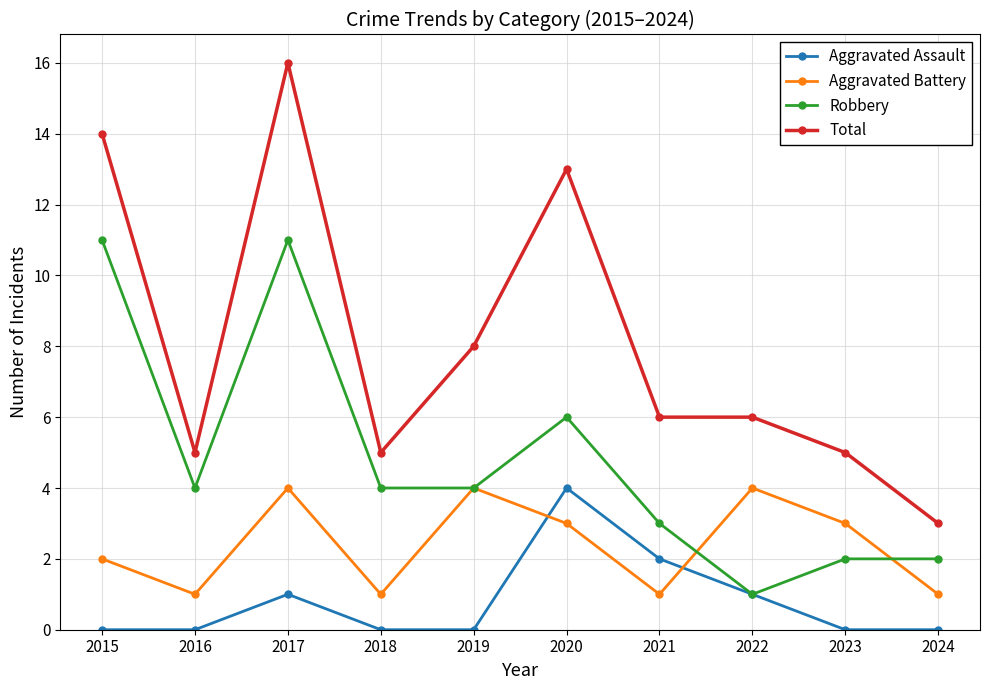

What is the difference between the highest and lowest values at 2019?

8